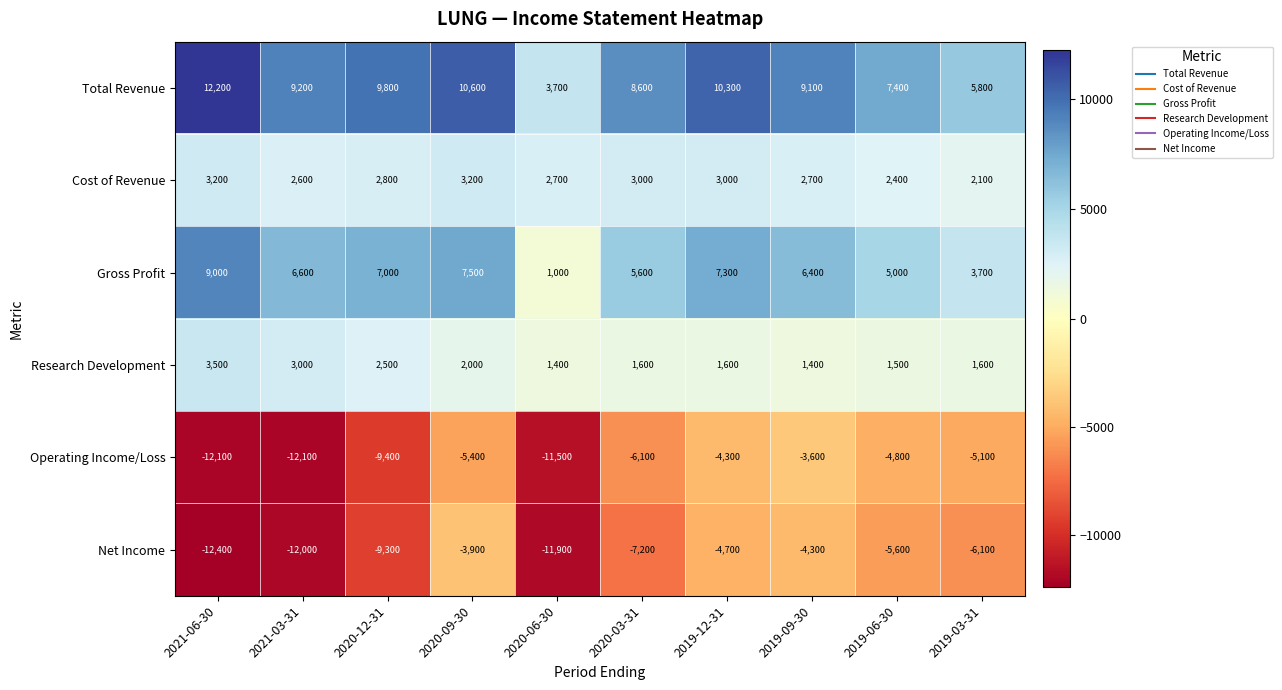

What is the difference between the maximum and minimum values in the Net Income series?

8500